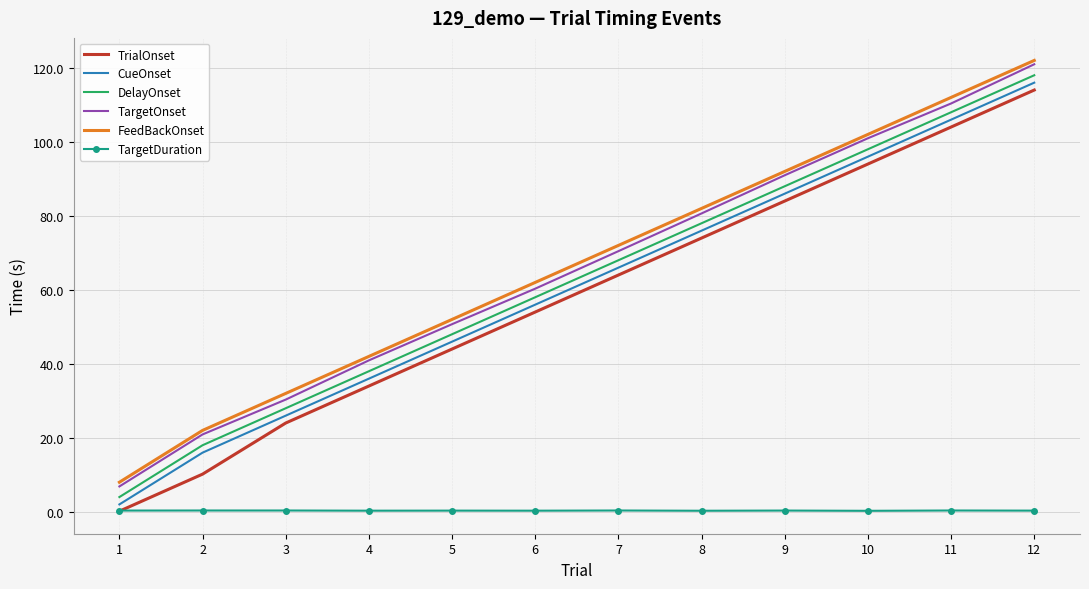

Is it true that TargetDuration equals 0.4 at 12?

True